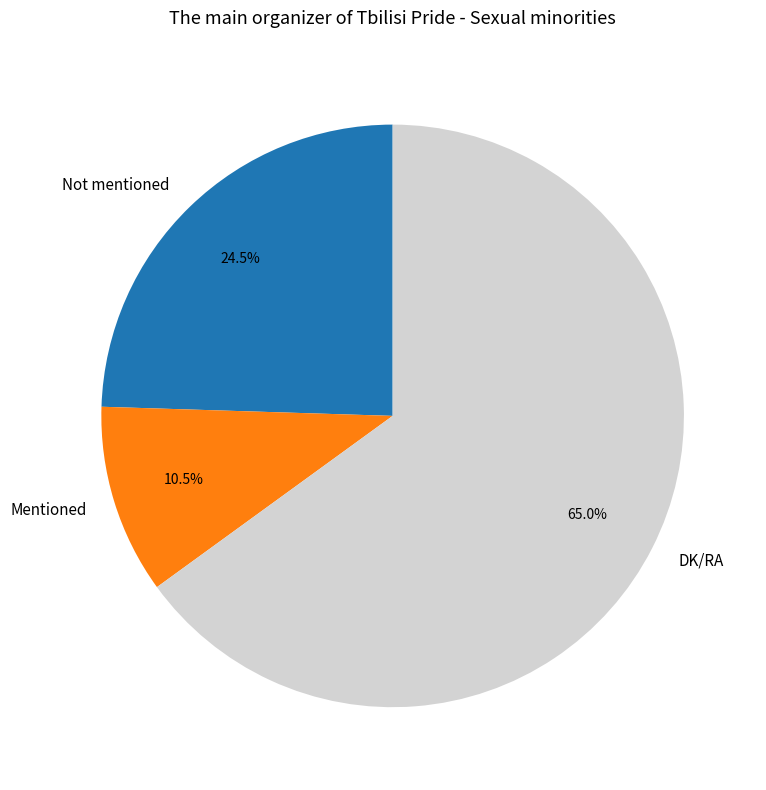

Which category has the smallest portion of the pie?

Mentioned